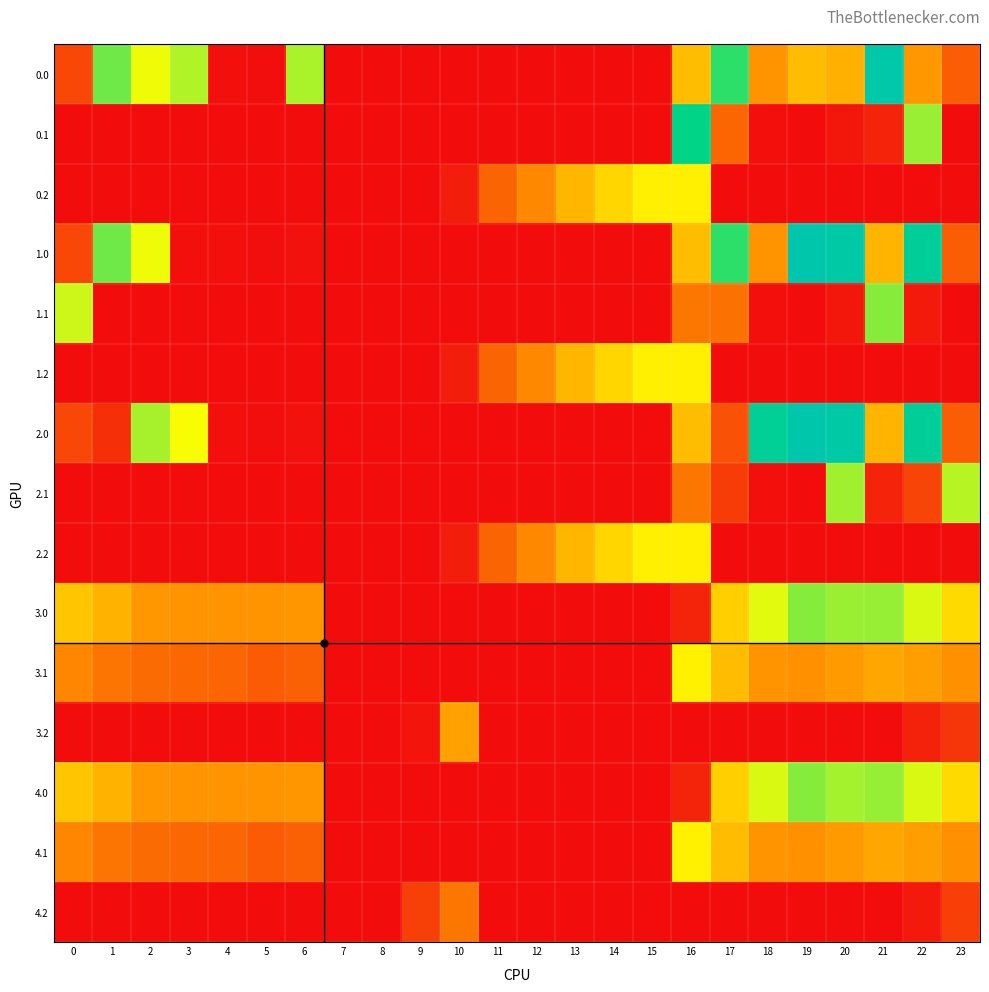

Reading right to left, what are all the values shown in this chart?

0.0: 23=111.3	22=192.3	21=638.4	20=229.8	19=249.2	18=186.7	17=494.9	16=250.9	15=0.0	14=0.0	13=0.0	12=0.0	11=0.0	10=0.0	9=0.0	8=0.0	7=0.0	6=408.0	5=3.8	4=4.9	3=404.4	2=361.1	1=449.5	0=82.0
0.1: 23=0.0	22=419.9	21=32.4	20=14.5	19=0.2	18=5.4	17=124.3	16=547.3	15=0.0	14=0.0	13=0.0	12=0.0	11=0.0	10=0.0	9=0.0	8=0.0	7=0.0	6=0.0	5=0.0	4=0.0	3=0.0	2=0.0	1=0.0	0=0.0
0.2: 23=0.0	22=0.0	21=0.0	20=0.0	19=0.0	18=0.0	17=0.0	16=326.6	15=325.8	14=287.4	13=240.4	12=171.2	11=120.6	10=23.6	9=0.0	8=0.0	7=0.0	6=0.0	5=0.0	4=0.0	3=0.0	2=0.0	1=0.0	0=0.0
1.0: 23=111.3	22=592.3	21=238.4	20=629.9	19=649.2	18=186.7	17=494.9	16=250.9	15=0.0	14=0.0	13=0.0	12=0.0	11=0.0	10=0.0	9=0.0	8=0.0	7=0.0	6=8.0	5=3.8	4=4.9	3=4.4	2=361.1	1=449.5	0=82.0
1.1: 23=0.0	22=19.9	21=432.4	20=14.5	19=0.2	18=5.4	17=139.7	16=147.3	15=0.0	14=0.0	13=0.0	12=0.0	11=0.0	10=0.0	9=0.0	8=0.0	7=0.0	6=0.0	5=0.0	4=0.0	3=0.0	2=0.0	1=0.0	0=384.6
1.2: 23=0.0	22=0.0	21=0.0	20=0.0	19=0.0	18=0.0	17=0.0	16=326.6	15=325.8	14=287.4	13=240.4	12=171.2	11=120.6	10=23.6	9=0.0	8=0.0	7=0.0	6=0.0	5=0.0	4=0.0	3=0.0	2=0.0	1=0.0	0=0.0
2.0: 23=111.3	22=592.3	21=238.4	20=629.9	19=649.2	18=586.7	17=94.8	16=250.9	15=0.0	14=0.0	13=0.0	12=0.0	11=0.0	10=0.0	9=0.0	8=0.0	7=0.0	6=8.0	5=3.8	4=4.9	3=355.2	2=410.3	1=49.5	0=82.0
2.1: 23=399.4	22=78.2	21=32.4	20=414.5	19=0.2	18=5.4	17=66.6	16=147.3	15=0.0	14=0.0	13=0.0	12=0.0	11=0.0	10=0.0	9=0.0	8=0.0	7=0.0	6=0.0	5=0.0	4=0.0	3=0.0	2=0.0	1=0.0	0=0.0
2.2: 23=0.0	22=0.0	21=0.0	20=0.0	19=0.0	18=0.0	17=0.0	16=326.6	15=325.8	14=287.4	13=240.4	12=171.2	11=120.6	10=23.6	9=0.0	8=0.0	7=0.0	6=0.0	5=0.0	4=0.0	3=0.0	2=0.0	1=0.0	0=0.0
3.0: 23=294.3	22=375.3	21=421.4	20=418.6	19=432.2	18=369.7	17=277.9	16=33.9	15=0.0	14=0.0	13=0.0	12=0.0	11=0.0	10=0.0	9=0.0	8=0.0	7=0.0	6=191.0	5=186.8	4=187.9	3=187.4	2=193.3	1=232.5	0=265.0
3.1: 23=182.4	22=202.9	21=215.4	20=197.5	19=183.2	18=188.4	17=249.6	16=330.3	15=0.0	14=0.0	13=0.0	12=0.0	11=0.0	10=0.0	9=0.0	8=0.0	7=0.1	6=115.2	5=108.7	4=122.6	3=125.7	2=130.9	1=144.1	0=167.6
3.2: 23=58.6	22=30.4	21=0.0	20=0.0	19=0.0	18=0.0	17=0.0	16=0.0	15=0.0	14=0.0	13=0.0	12=0.0	11=0.0	10=206.6	9=11.1	8=0.0	7=0.0	6=0.0	5=0.0	4=0.0	3=0.0	2=0.0	1=0.0	0=0.0
4.0: 23=294.3	22=375.3	21=421.4	20=412.9	19=432.2	18=375.5	17=277.9	16=33.9	15=0.0	14=0.0	13=0.0	12=0.0	11=0.0	10=0.0	9=0.0	8=0.0	7=0.0	6=191.0	5=186.8	4=187.9	3=187.4	2=193.3	1=232.5	0=265.0
4.1: 23=182.4	22=202.9	21=215.4	20=197.5	19=183.2	18=188.4	17=249.6	16=330.3	15=0.0	14=0.0	13=0.0	12=0.0	11=0.0	10=0.0	9=0.0	8=0.0	7=0.1	6=115.2	5=108.7	4=122.6	3=125.7	2=130.9	1=144.1	0=167.6
4.2: 23=70.5	22=18.6	21=0.0	20=0.0	19=0.0	18=0.0	17=0.0	16=0.0	15=0.0	14=0.0	13=0.0	12=0.0	11=0.0	10=146.2	9=71.5	8=0.0	7=0.0	6=0.0	5=0.0	4=0.0	3=0.0	2=0.0	1=0.0	0=0.0